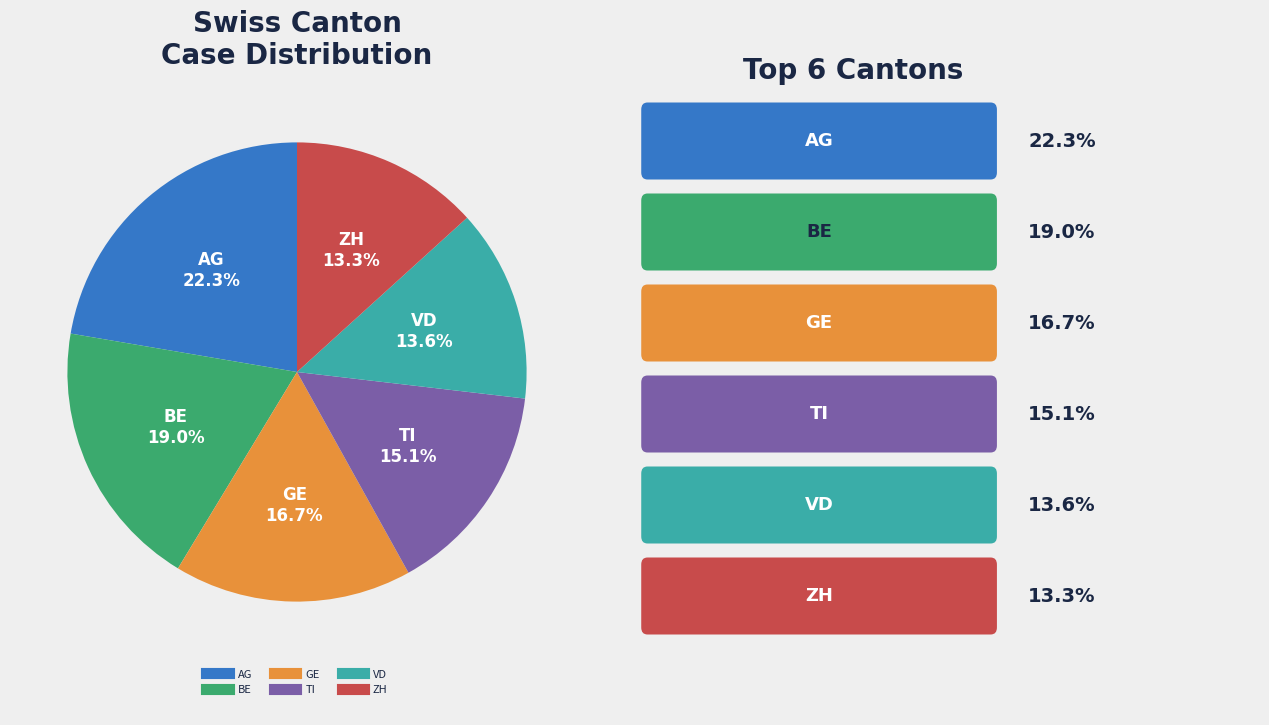

Which slice is the largest?

AG